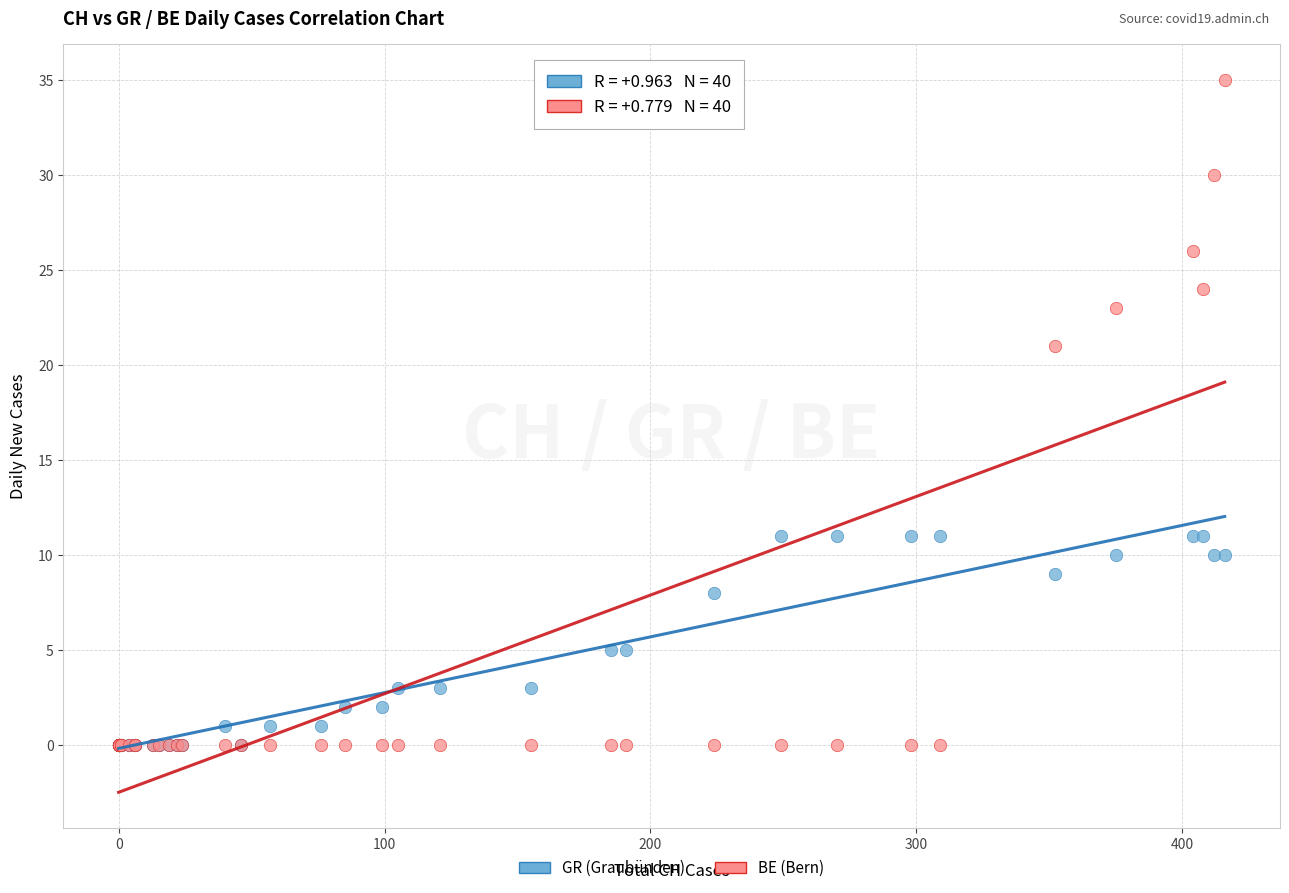

Across all series, what Y value is closest to 17?

21